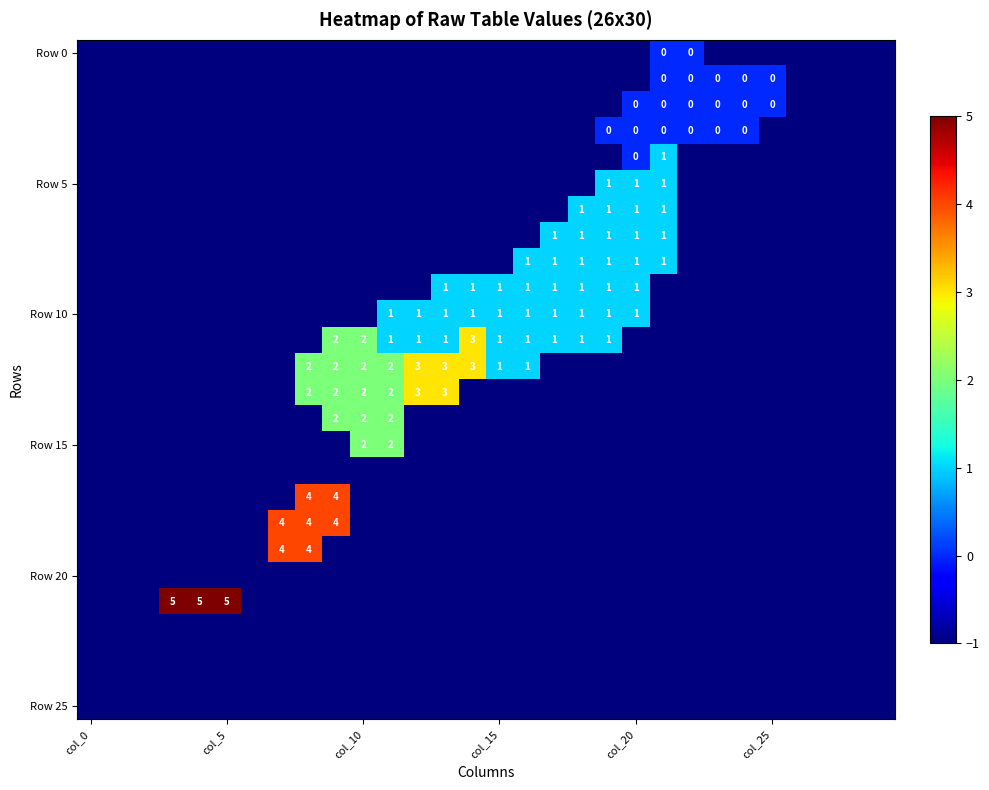

What is the difference between the maximum and minimum values in the Row 10 series?

2